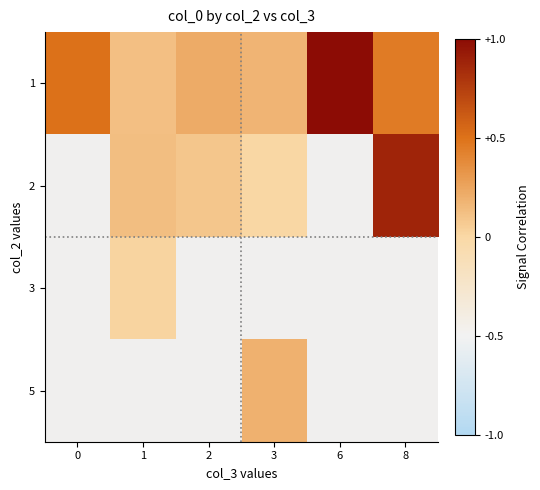

How many data points in 2 are above 0?

4